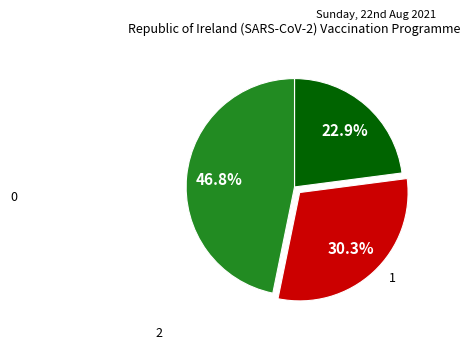

Is there a majority slice in this chart?

No